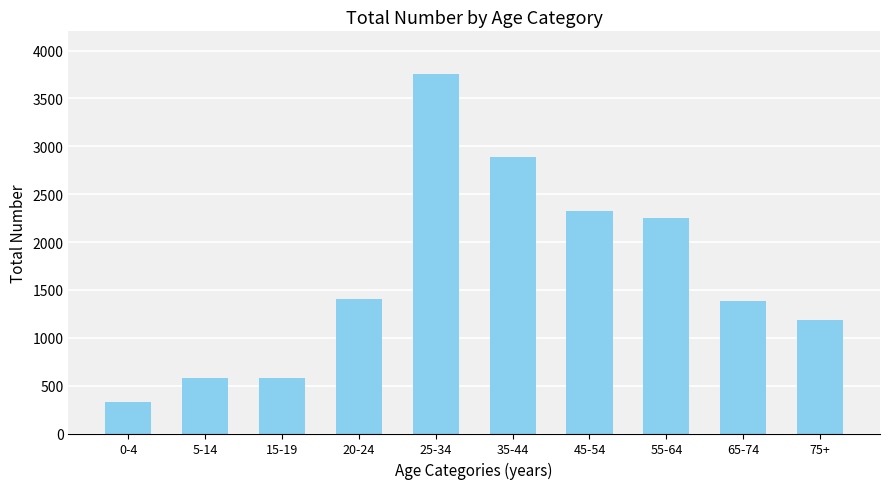

Is it true that the value at 65-74 is 1386?

True